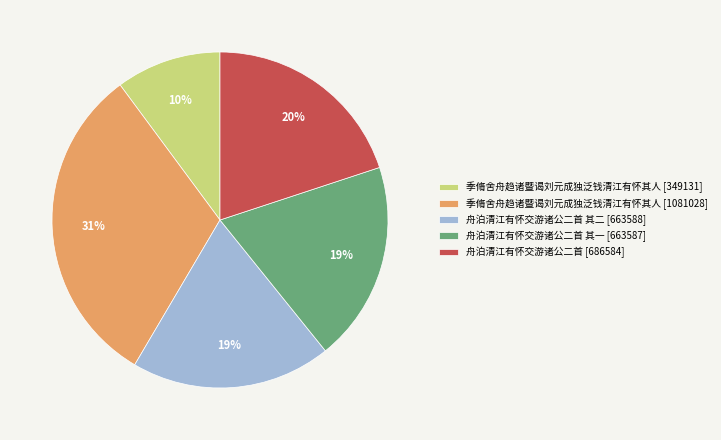

To the nearest percent, what is the difference between the largest and smallest slice percentages?

21%